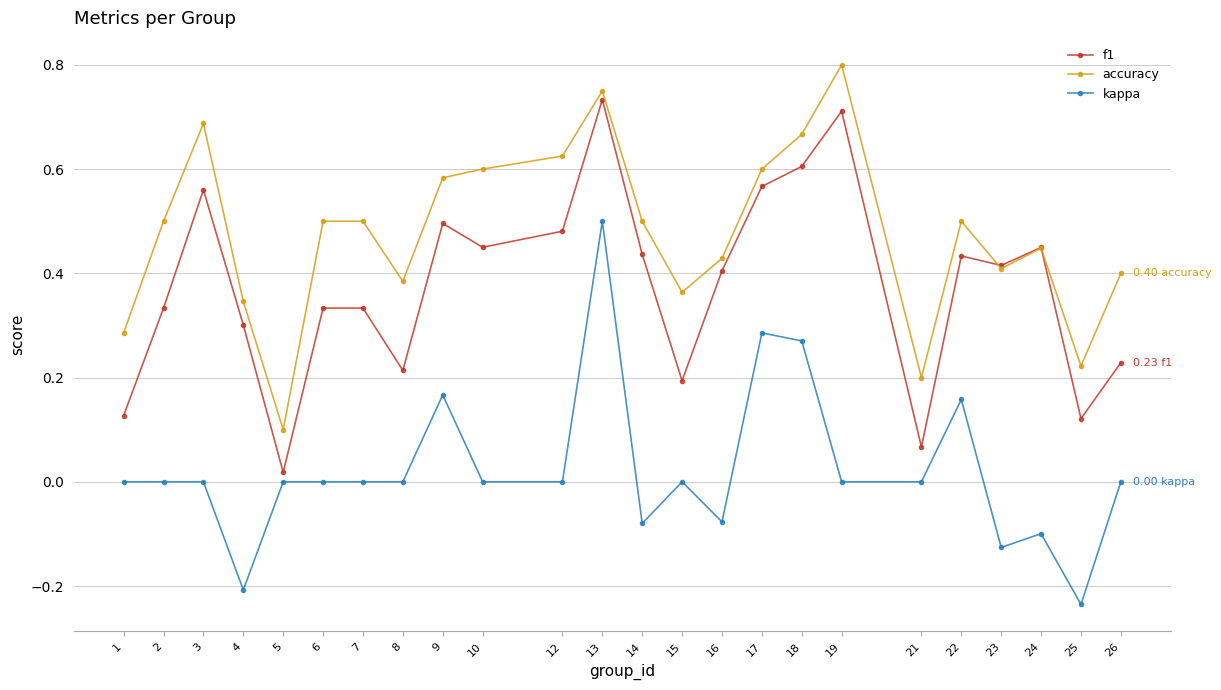

Is it true that accuracy equals 0.5 at 13?

False